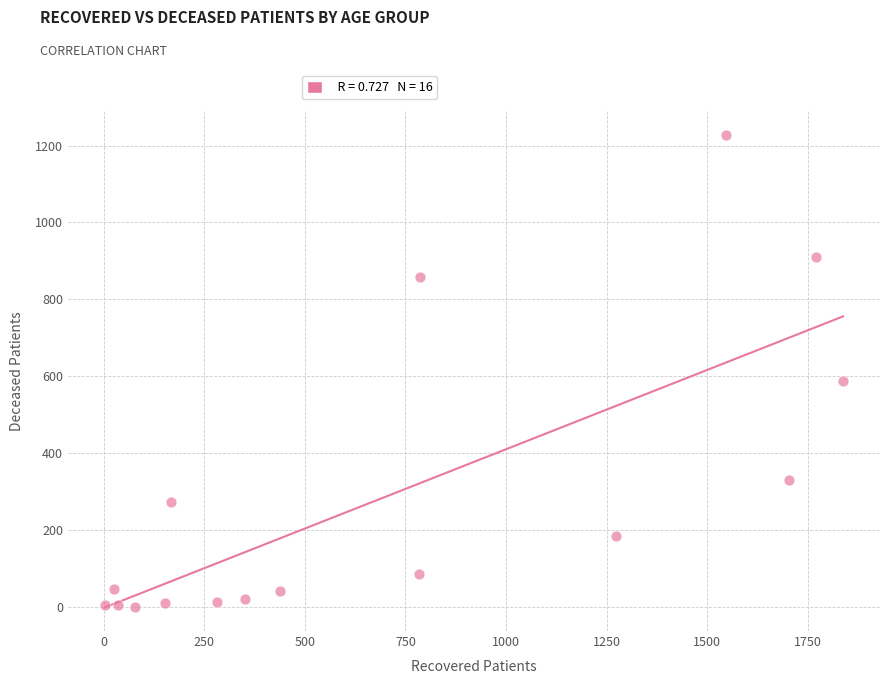

What Y value in the scatter plot is closest to 614?

587